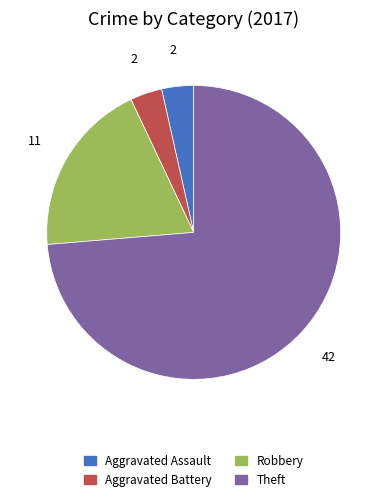

Is the sum of Aggravated Assault and Theft greater than half?

Yes